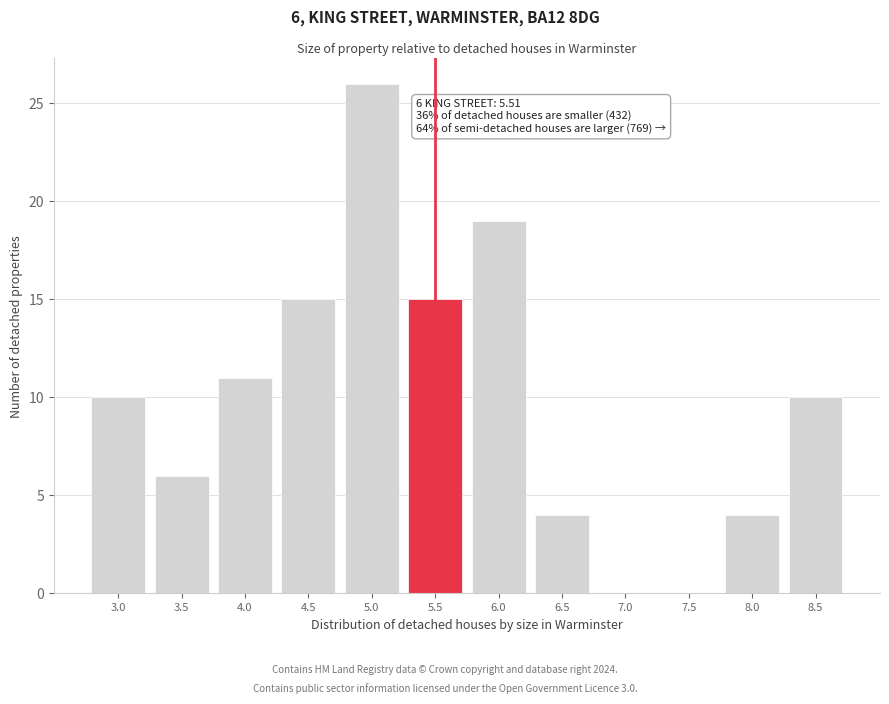

Reading left to right, extract all data points from this chart.

3.0=10	3.5=6	4.0=11	4.5=15	5.0=26	5.5=15	6.0=19	6.5=4	7.0=0	7.5=0	8.0=4	8.5=10